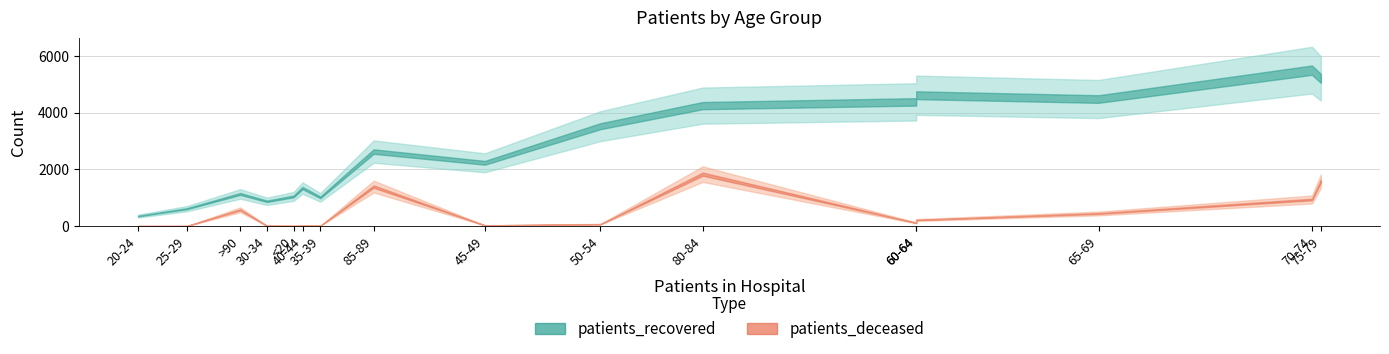

What is the highest value of the patients_deceased series?

1831